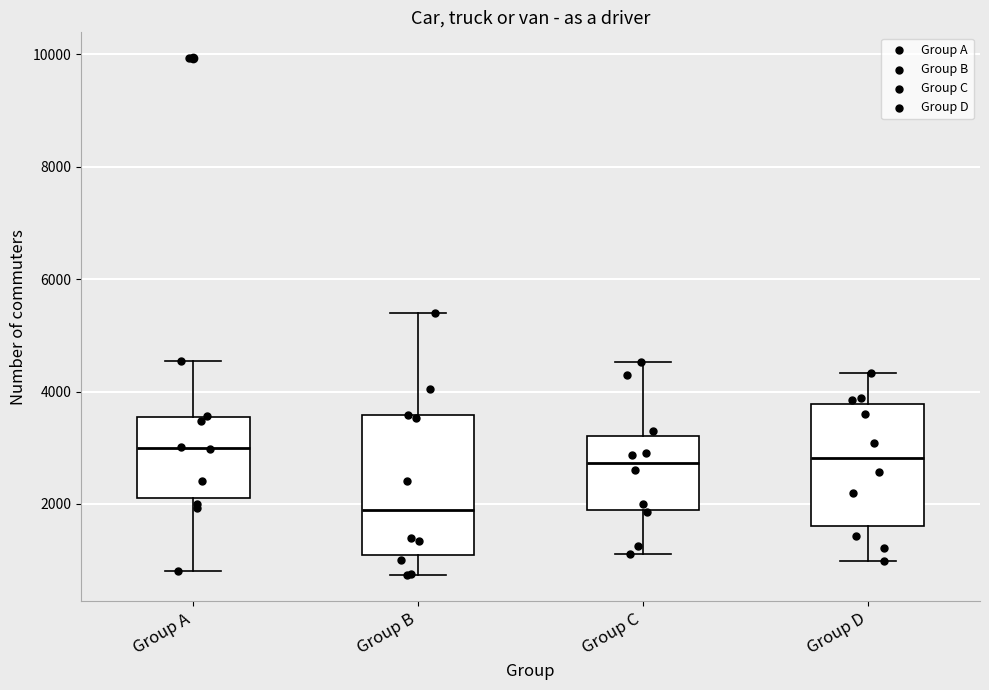

Where is the upper edge of the box for Group B on the y-axis? The values are not printed on the chart, so give them approximately, as read against the axis.

3600